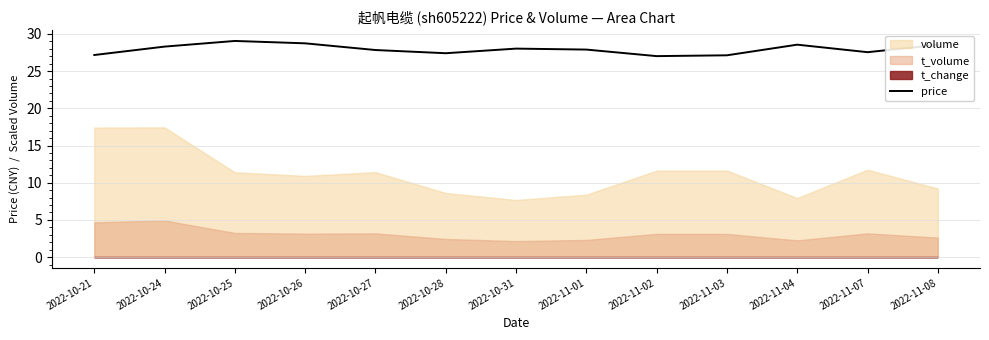

Is it true that price equals 27.2 at 2022-10-21?

True